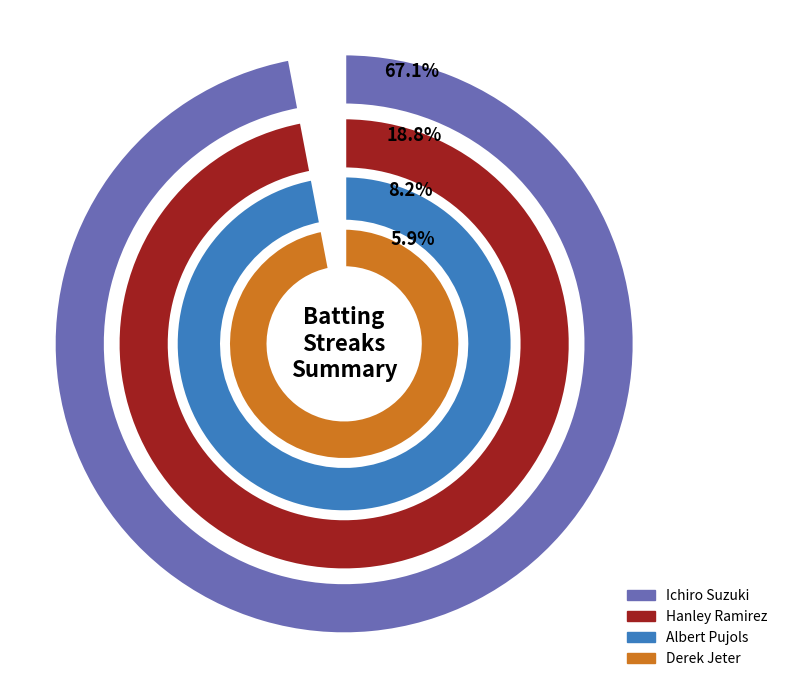

How many segments does this pie chart have?

4